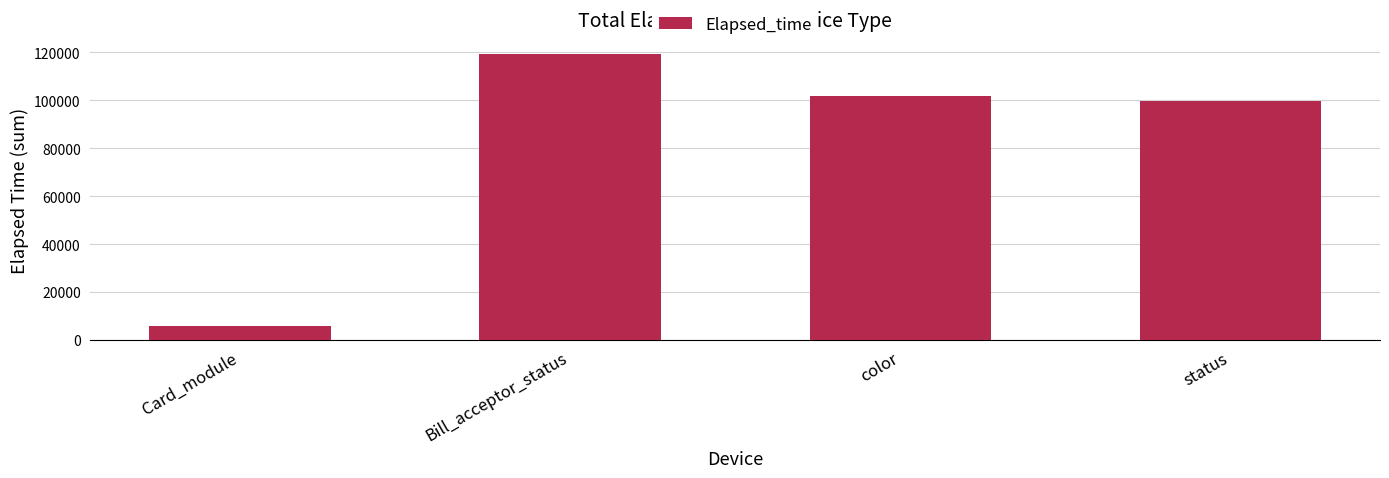

True or false: the data shows 101798 at color.

True